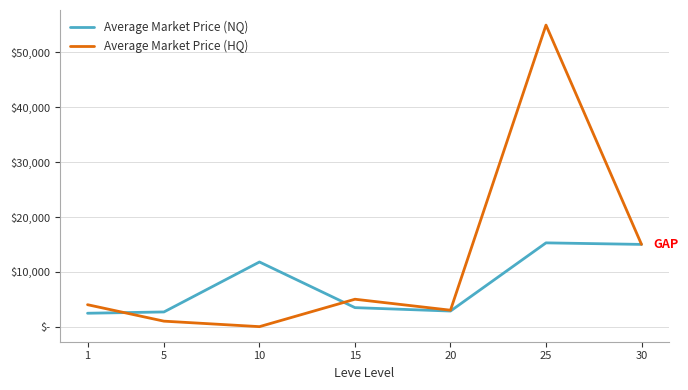

What are all the series names shown in the legend?

Average Market Price (NQ), Average Market Price (HQ)